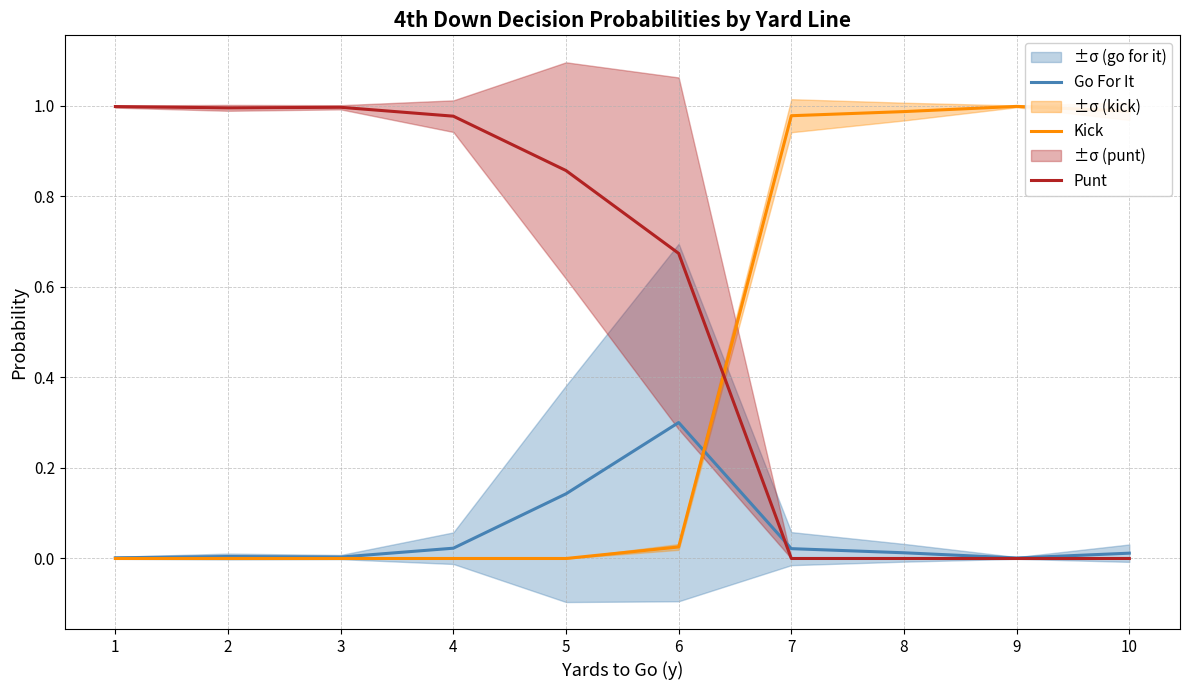

What are all the series names shown in the legend?

Go For It, Kick, Punt